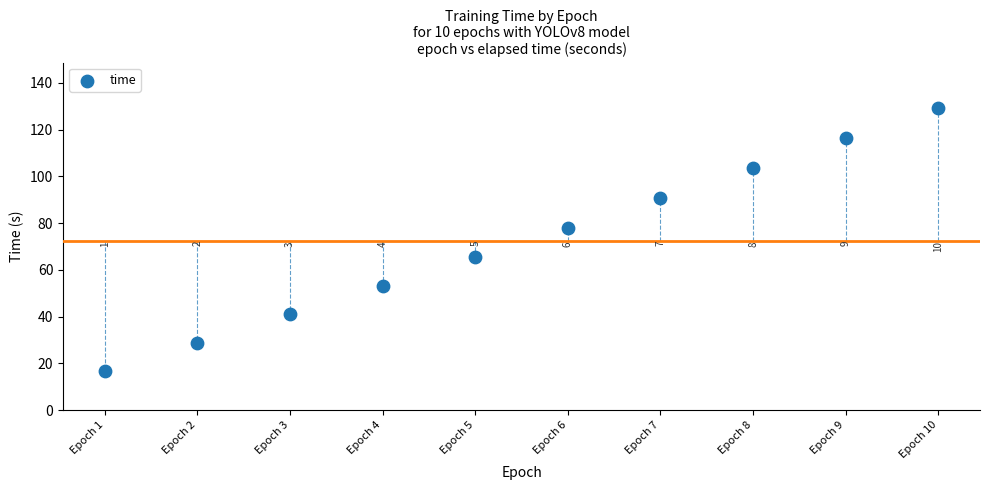

What is the range of Y values (max minus min)?

112.4